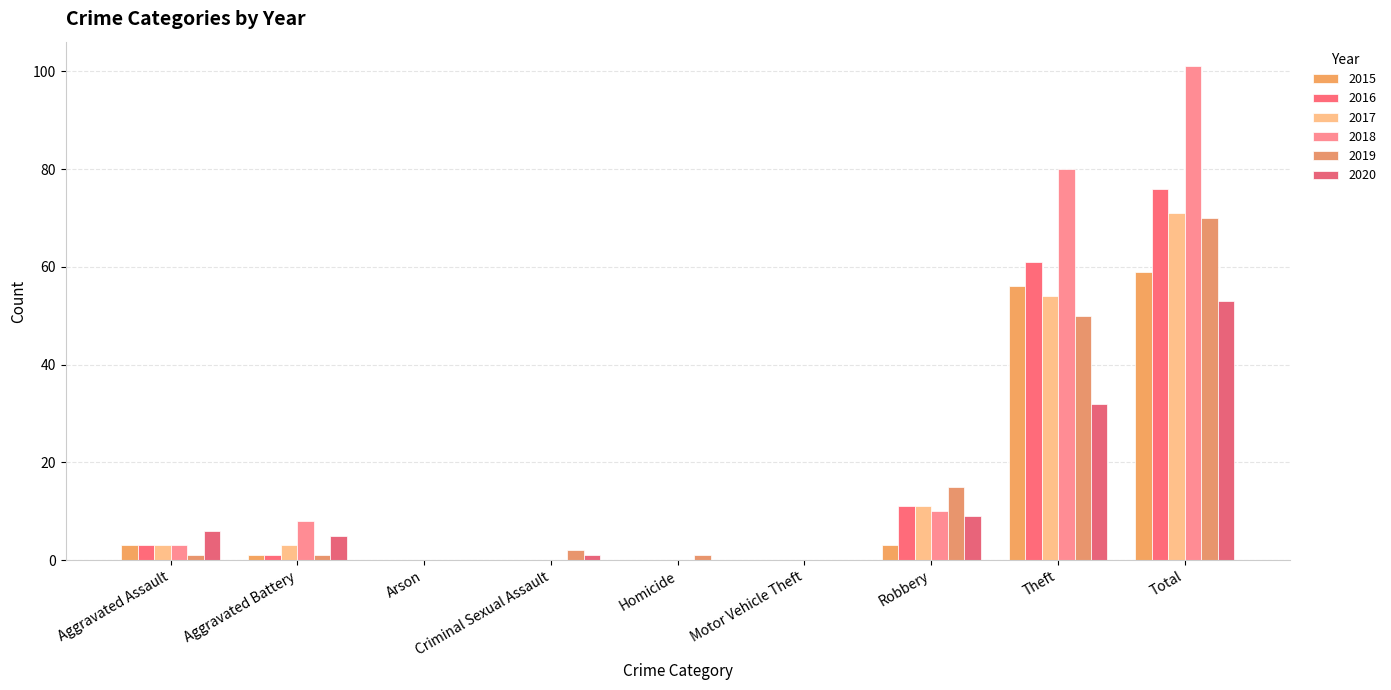

At which label does 2016 reach its minimum?

Arson